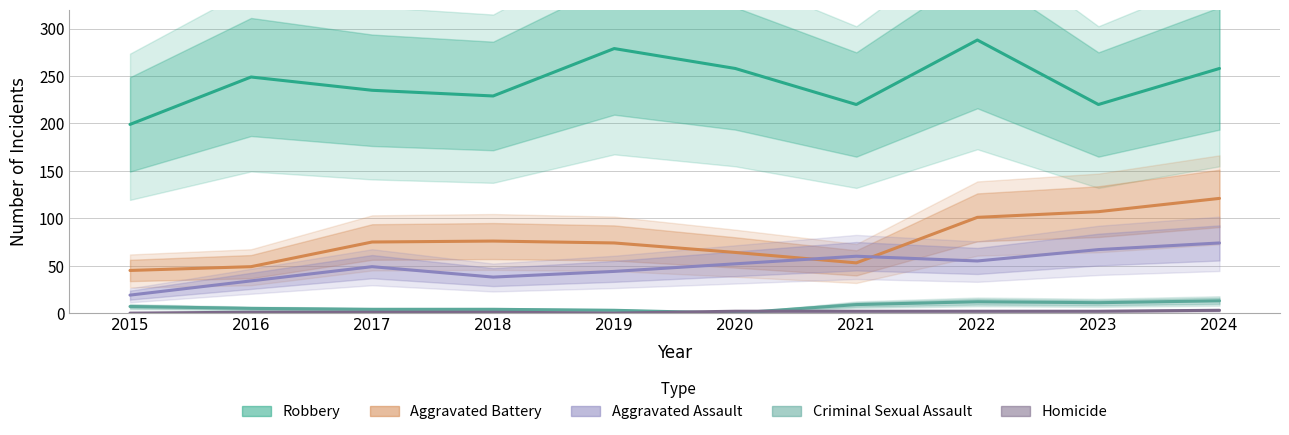

In Criminal Sexual Assault, how many points are lower than both neighbors (excluding endpoints)?

2